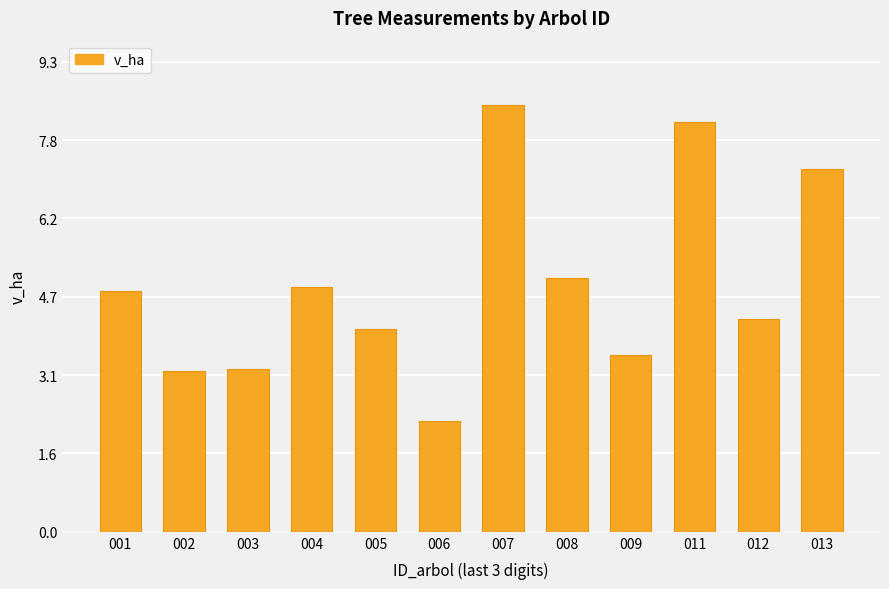

Is it true that the value at 003 is 4.8?

False